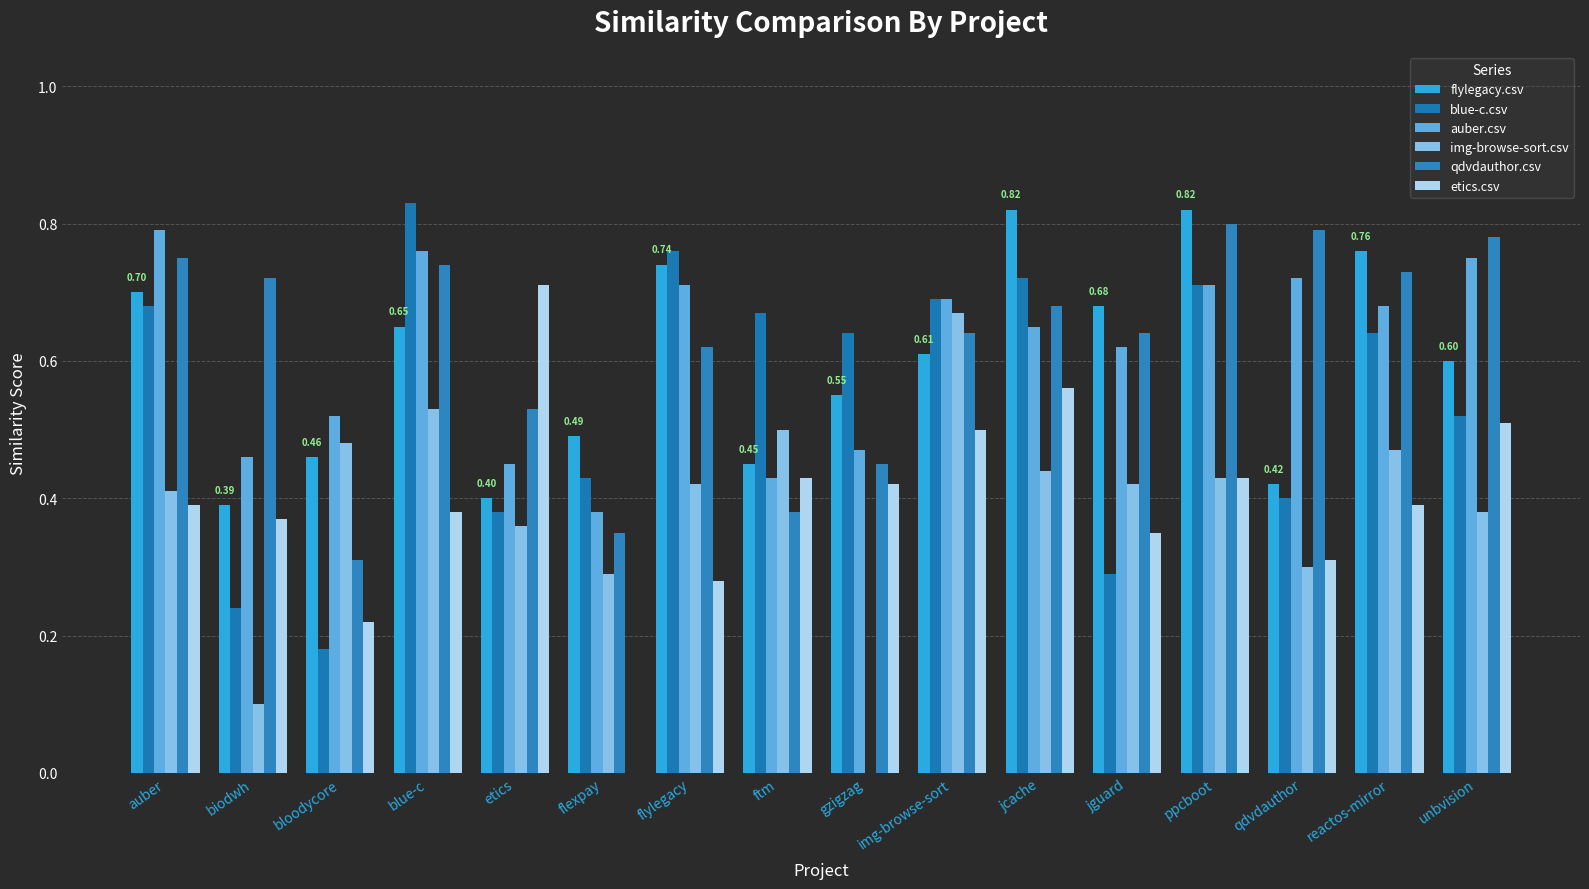

What is the total value across all series at gzigzag?

2.5